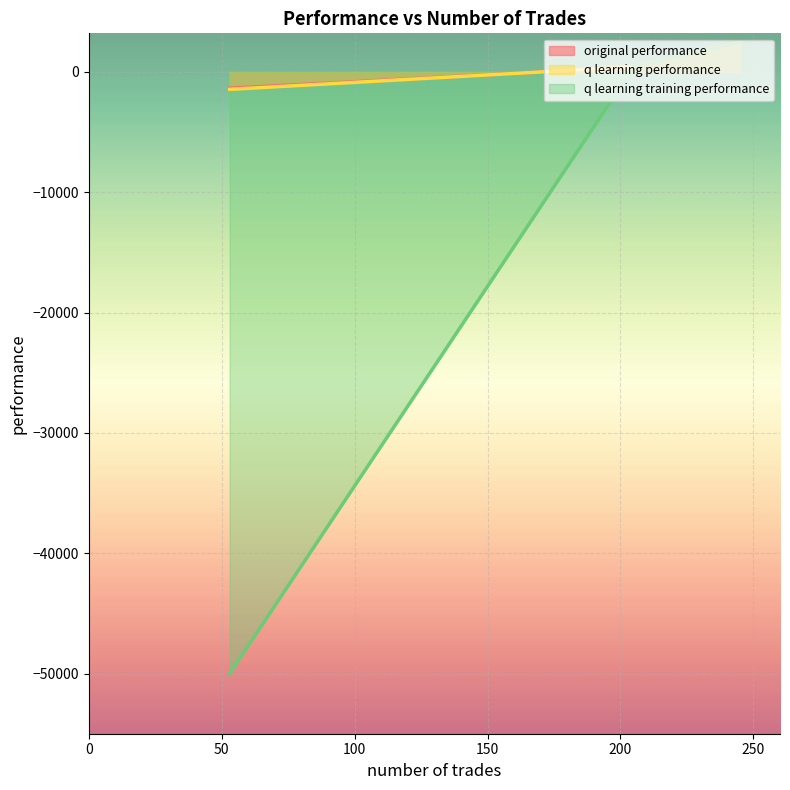

What is the difference between the q learning performance values at 205 and 245?

2018.0